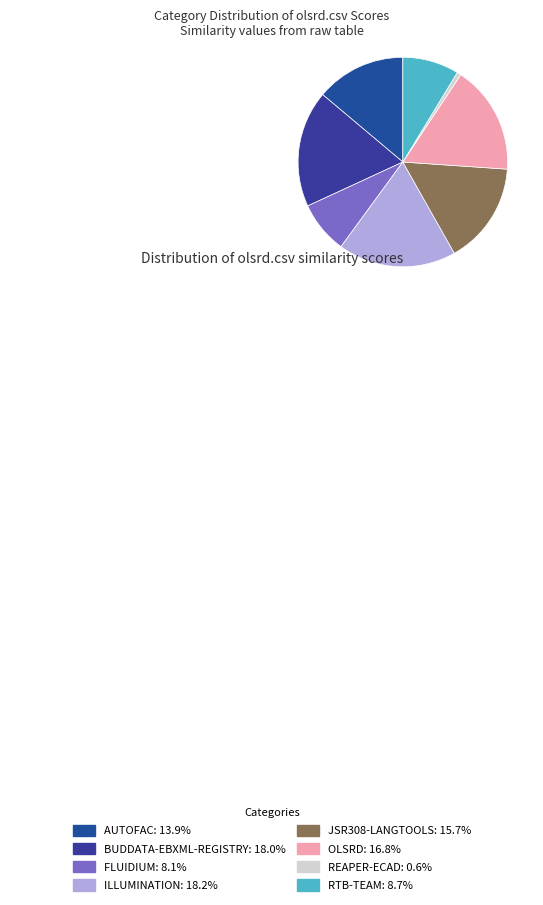

How many slices are in this pie chart?

8